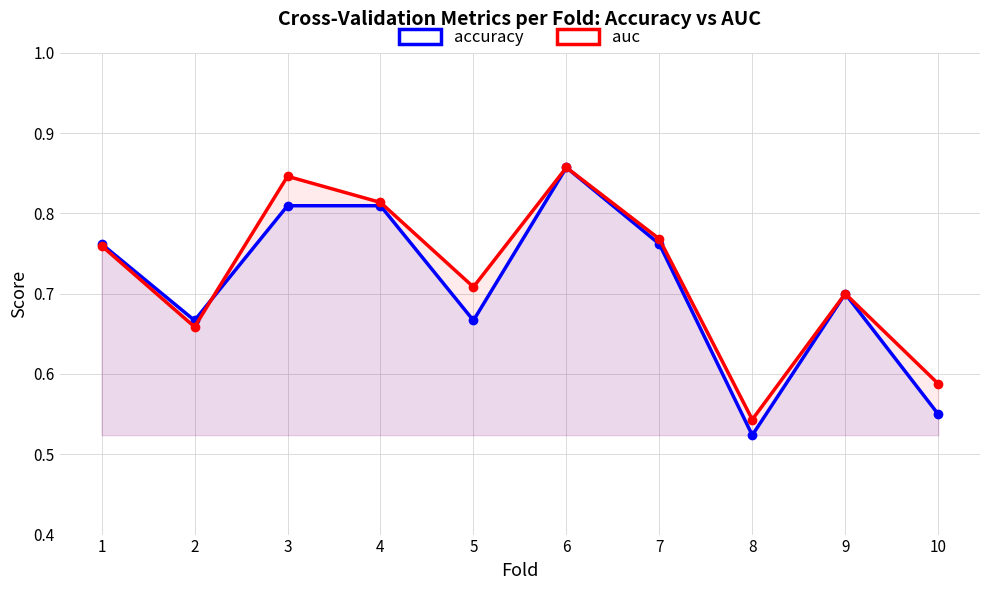

What is the average value of the auc series?

0.7